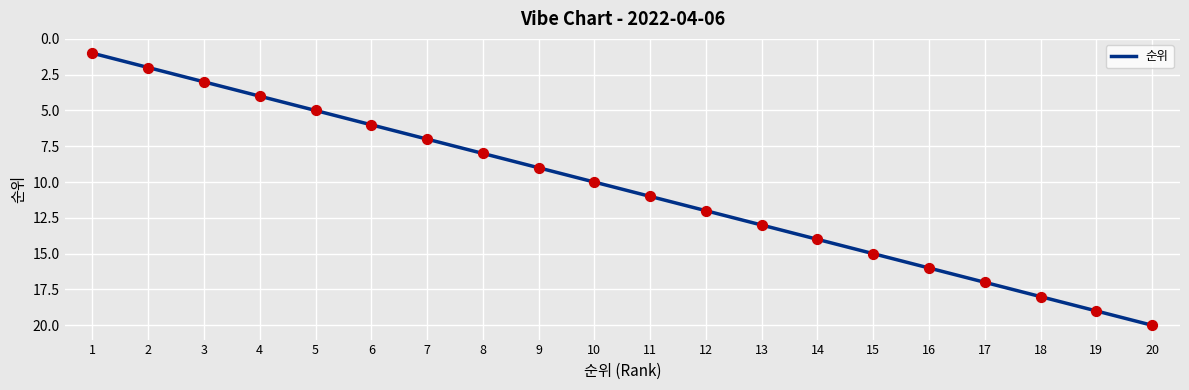

Which has a higher value, 7 or 1?

7